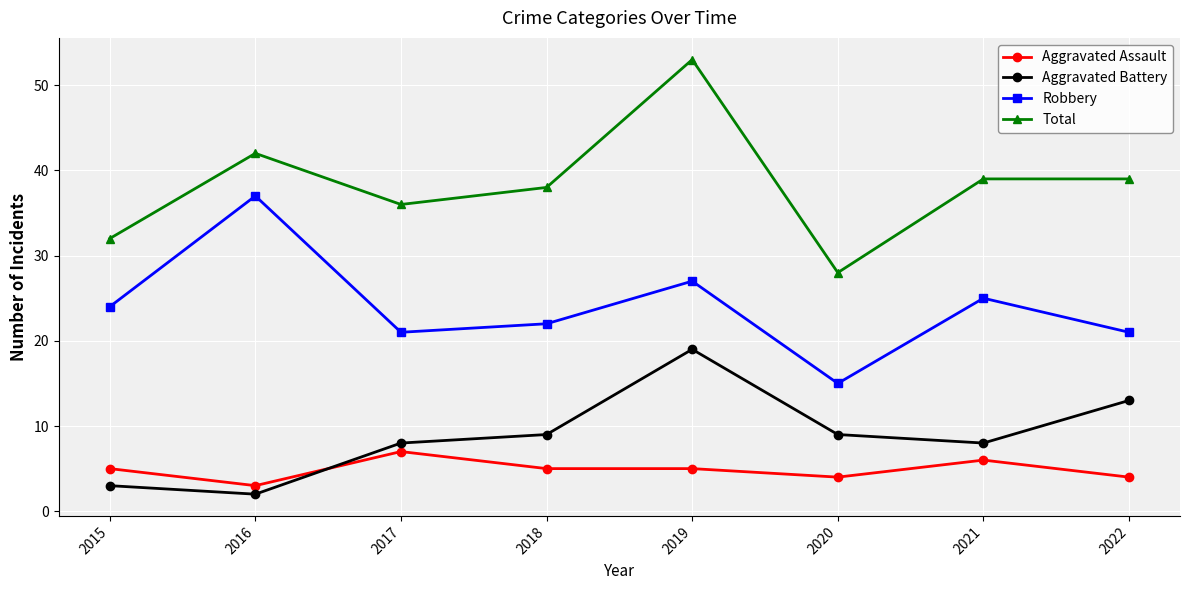

Between which two adjacent categories do Aggravated Assault and Aggravated Battery first intersect?

2016 and 2017